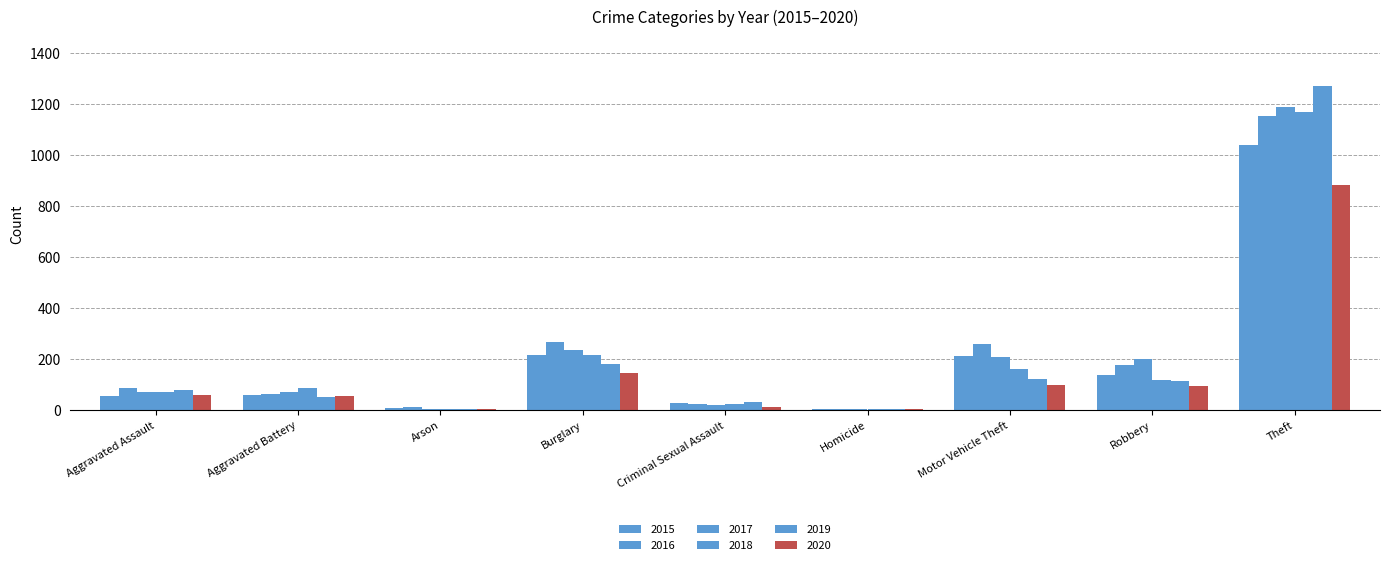

Reading left to right, what are all the values shown in this chart?

2015: Aggravated Assault=56	Aggravated Battery=60	Arson=10	Burglary=216	Criminal Sexual Assault=29	Homicide=5	Motor Vehicle Theft=212	Robbery=139	Theft=1041
2016: Aggravated Assault=88	Aggravated Battery=66	Arson=12	Burglary=266	Criminal Sexual Assault=26	Homicide=4	Motor Vehicle Theft=259	Robbery=178	Theft=1151
2017: Aggravated Assault=72	Aggravated Battery=71	Arson=7	Burglary=237	Criminal Sexual Assault=22	Homicide=4	Motor Vehicle Theft=208	Robbery=202	Theft=1188
2018: Aggravated Assault=72	Aggravated Battery=86	Arson=7	Burglary=218	Criminal Sexual Assault=24	Homicide=4	Motor Vehicle Theft=163	Robbery=121	Theft=1170
2019: Aggravated Assault=80	Aggravated Battery=53	Arson=5	Burglary=182	Criminal Sexual Assault=31	Homicide=4	Motor Vehicle Theft=123	Robbery=116	Theft=1272
2020: Aggravated Assault=62	Aggravated Battery=57	Arson=7	Burglary=146	Criminal Sexual Assault=15	Homicide=5	Motor Vehicle Theft=99	Robbery=97	Theft=884